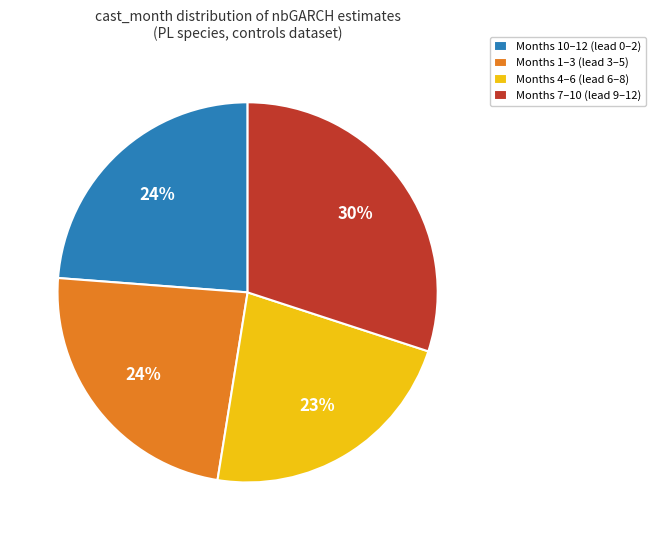

To the nearest percent, what portion does Months 7–10 (lead 9–12) represent?

30%